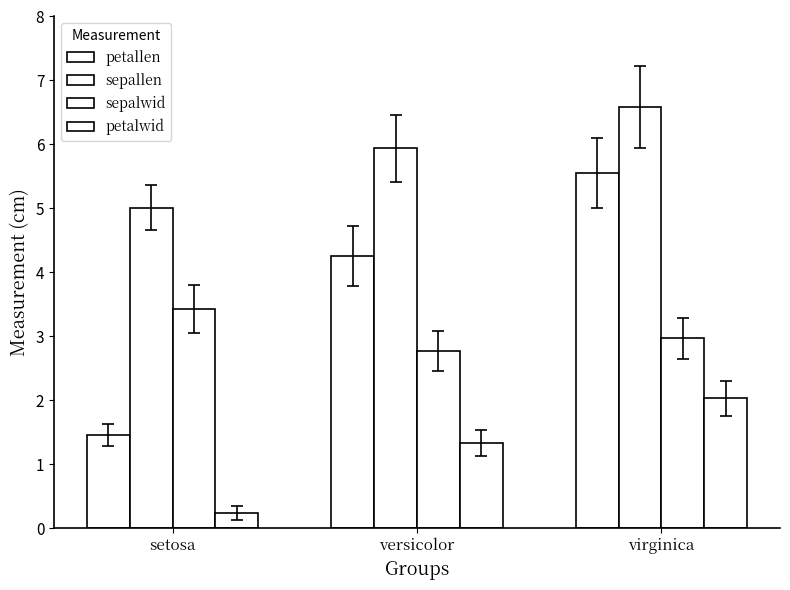

What is the label of the 3rd bar from the right?

setosa